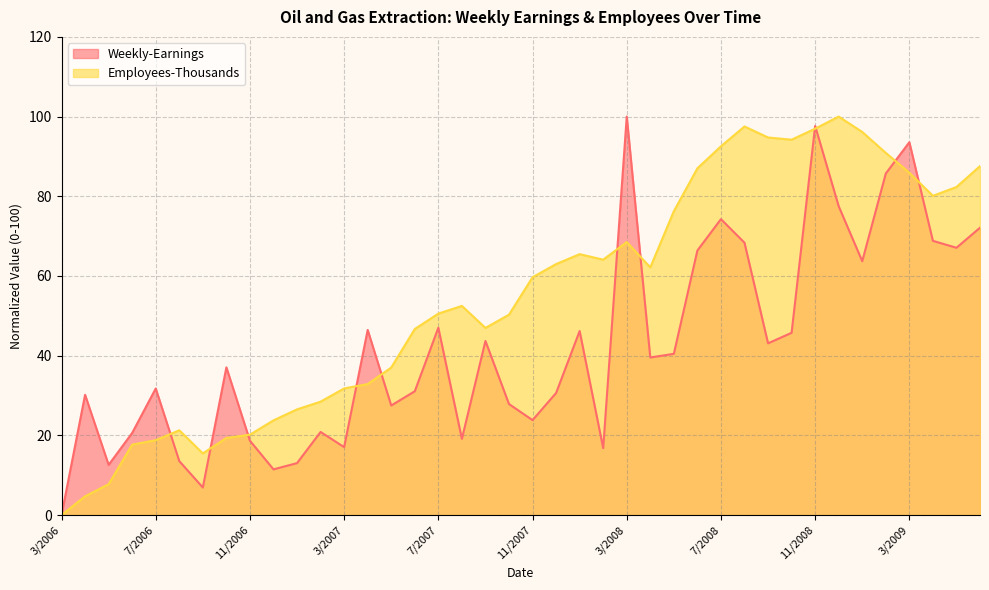

At which category does the chart reach its minimum across all series?

3/2006